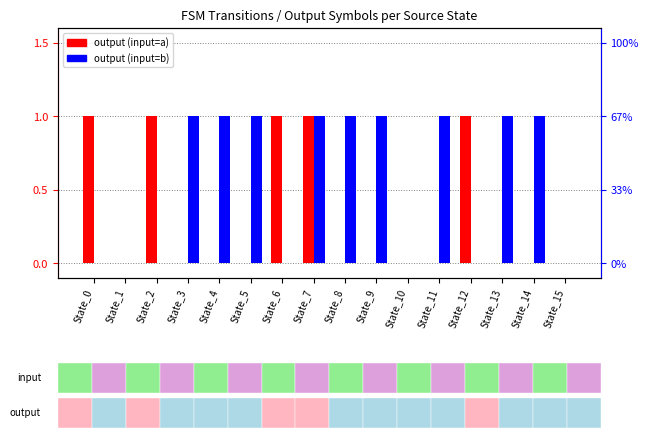

Between State_2 and State_10, which is larger?

State_2